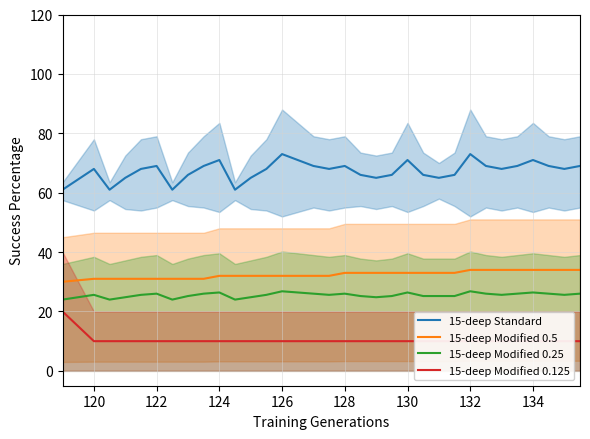

Which series has the widest spread of values?

15-deep Standard